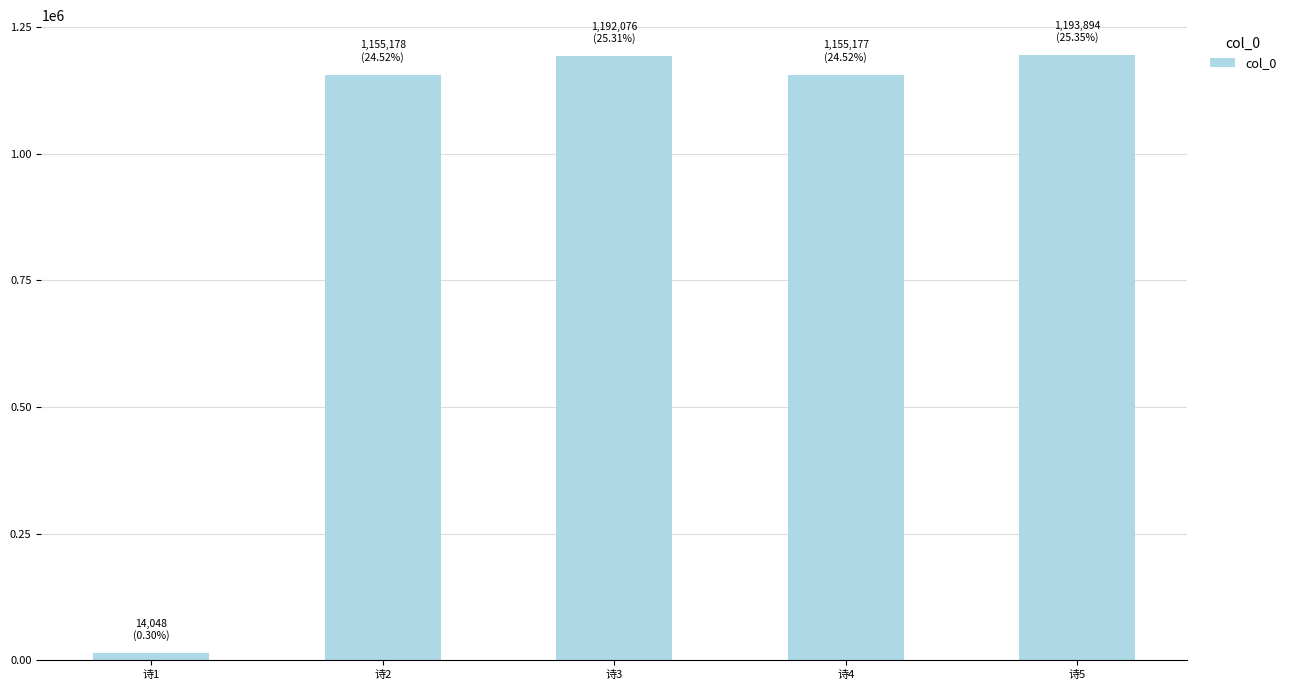

What is the minimum value shown in the chart?

14048